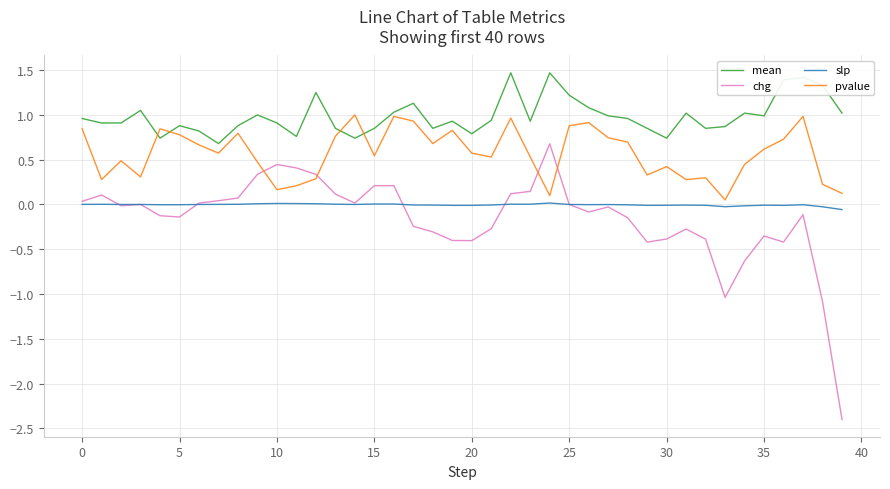

What is the minimum value shown in the chart?

-2.4